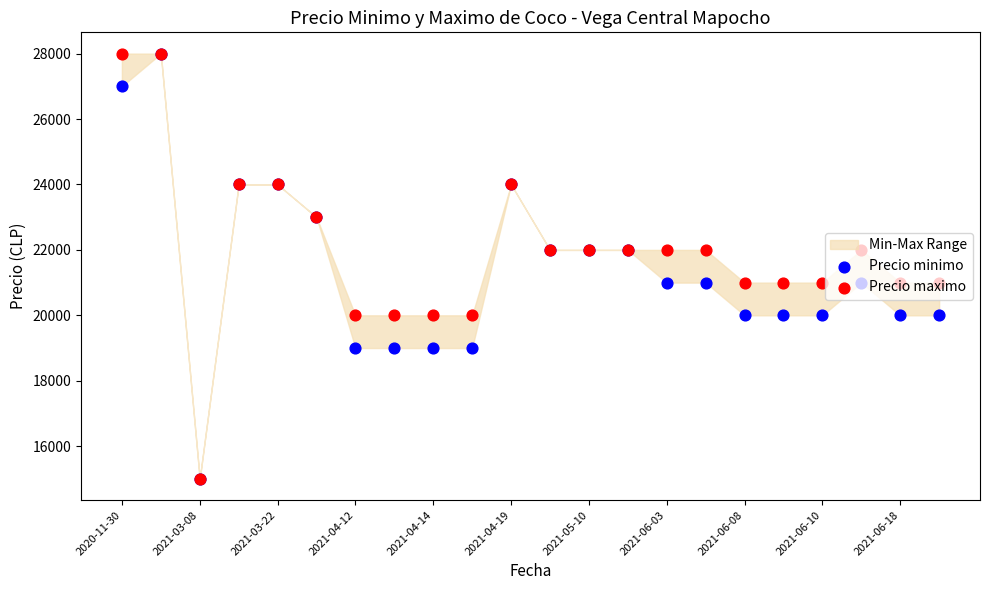

Which series has the largest total across all categories?

Precio maximo